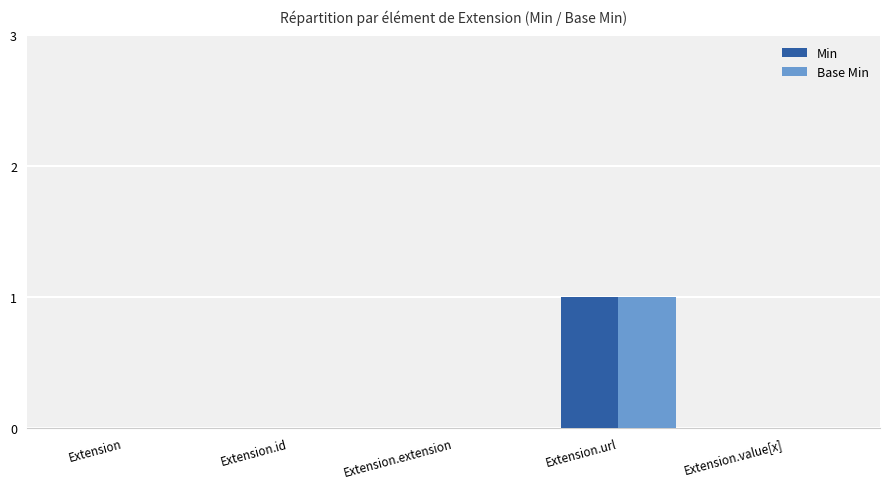

The value of Min at Extension.extension is 0. True or false?

True